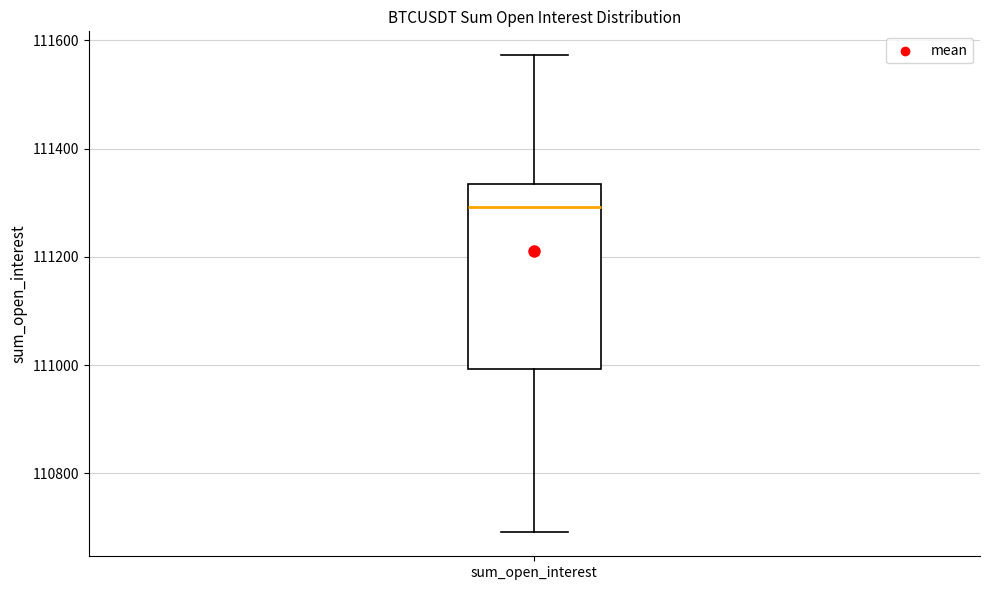

Where does the upper whisker of the box for sum_open_interest end on the y-axis? The values are not printed on the chart, so give them approximately, as read against the axis.

111580